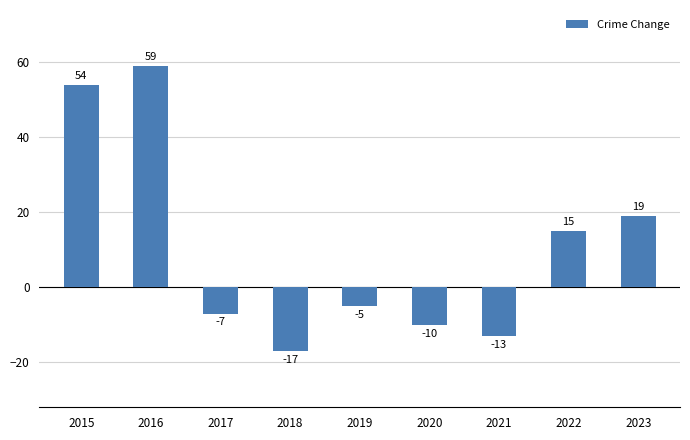

What is the value of the 6th bar from the left?

-10